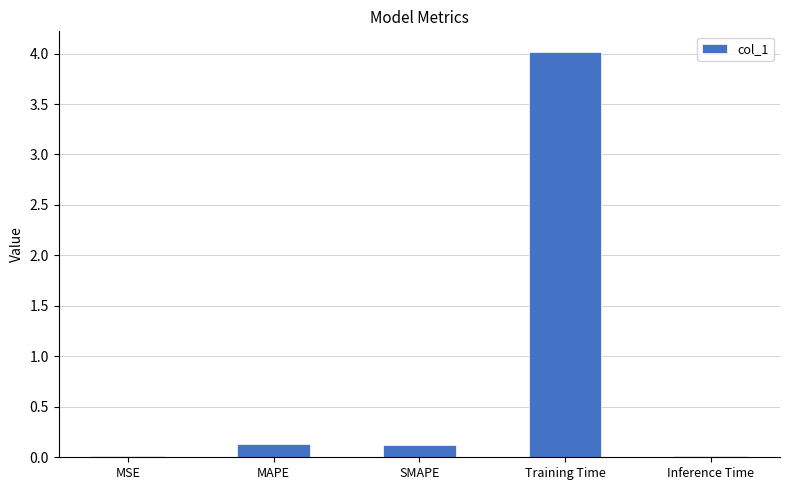

The chart shows a value of 0.1 at SMAPE. True or false?

True